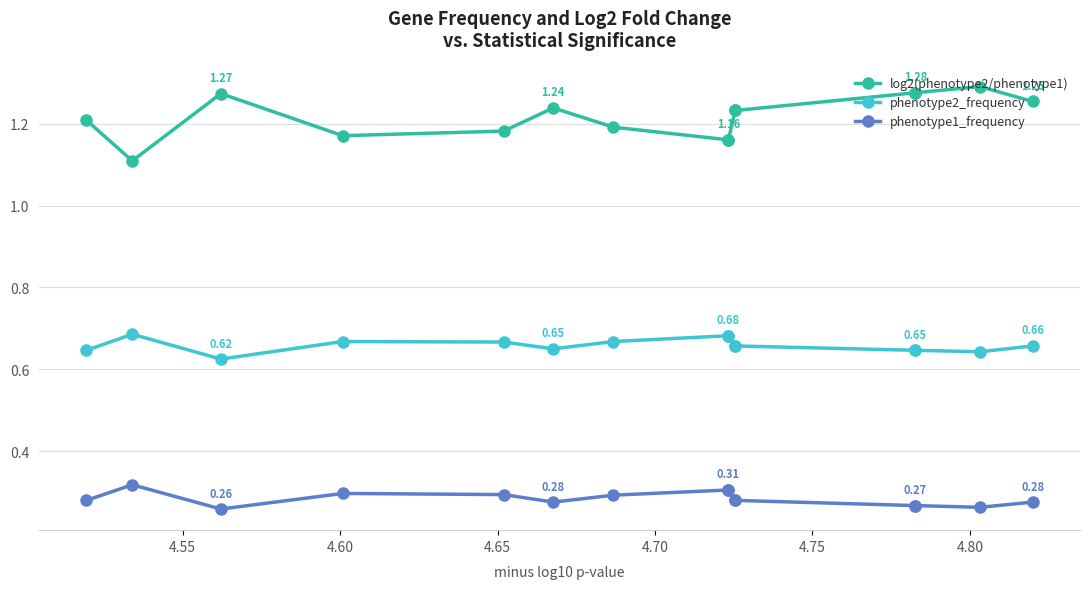

List the series in order of their peak value, highest first.

log2(phenotype2/phenotype1), phenotype2_frequency, phenotype1_frequency